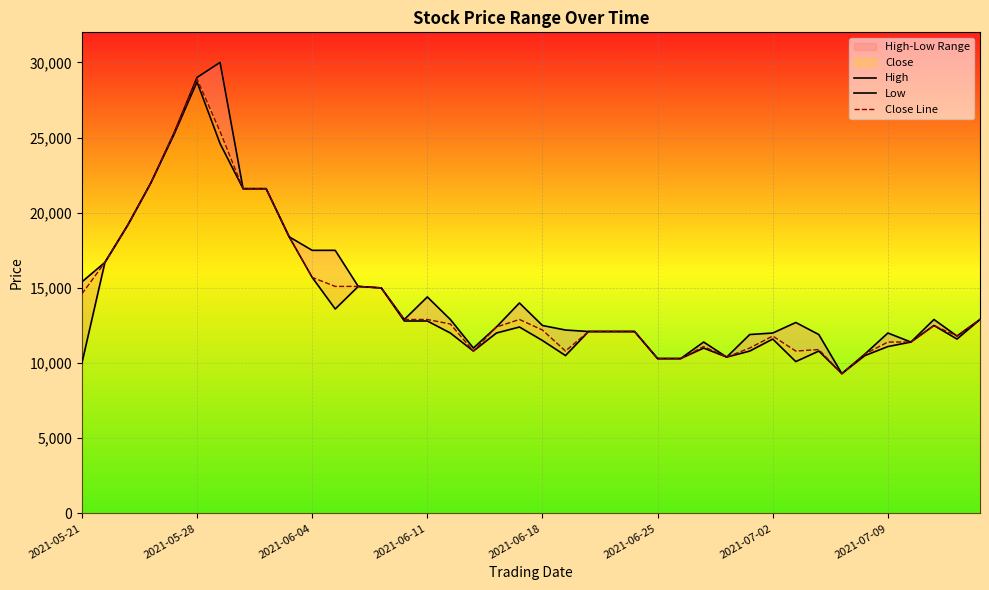

How many data points in Close Line are above 12500?

19